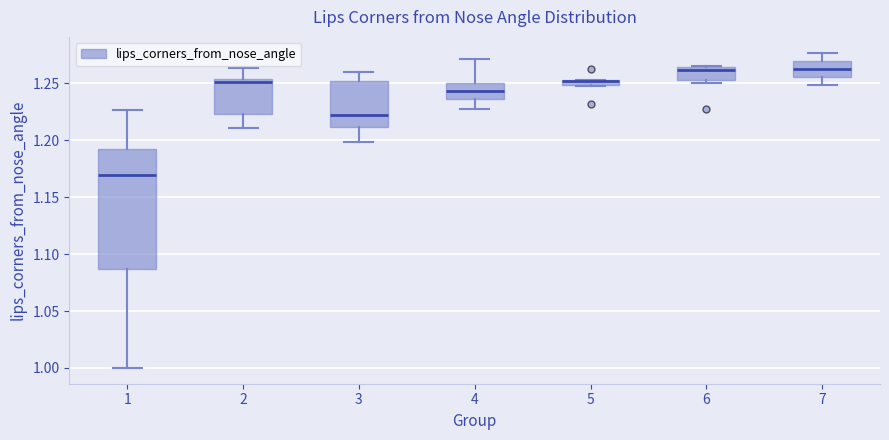

Comparing the boxes themselves (not the whiskers), which one is the tallest?

1